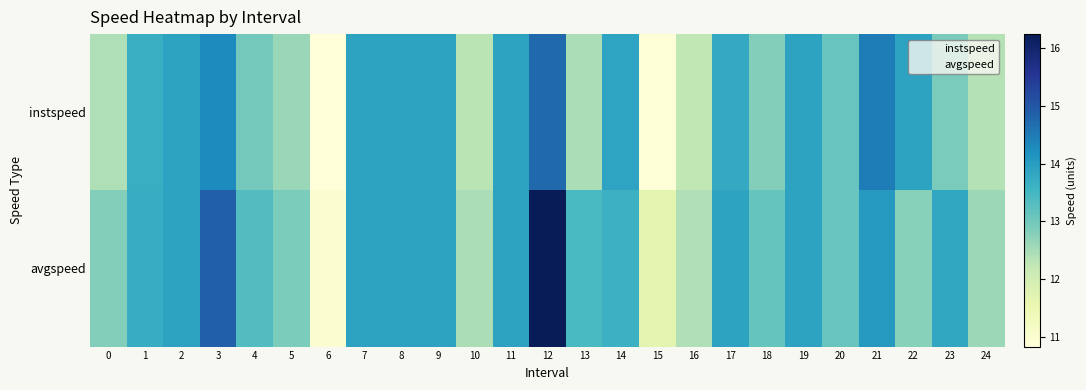

How many data points does each series have?

25